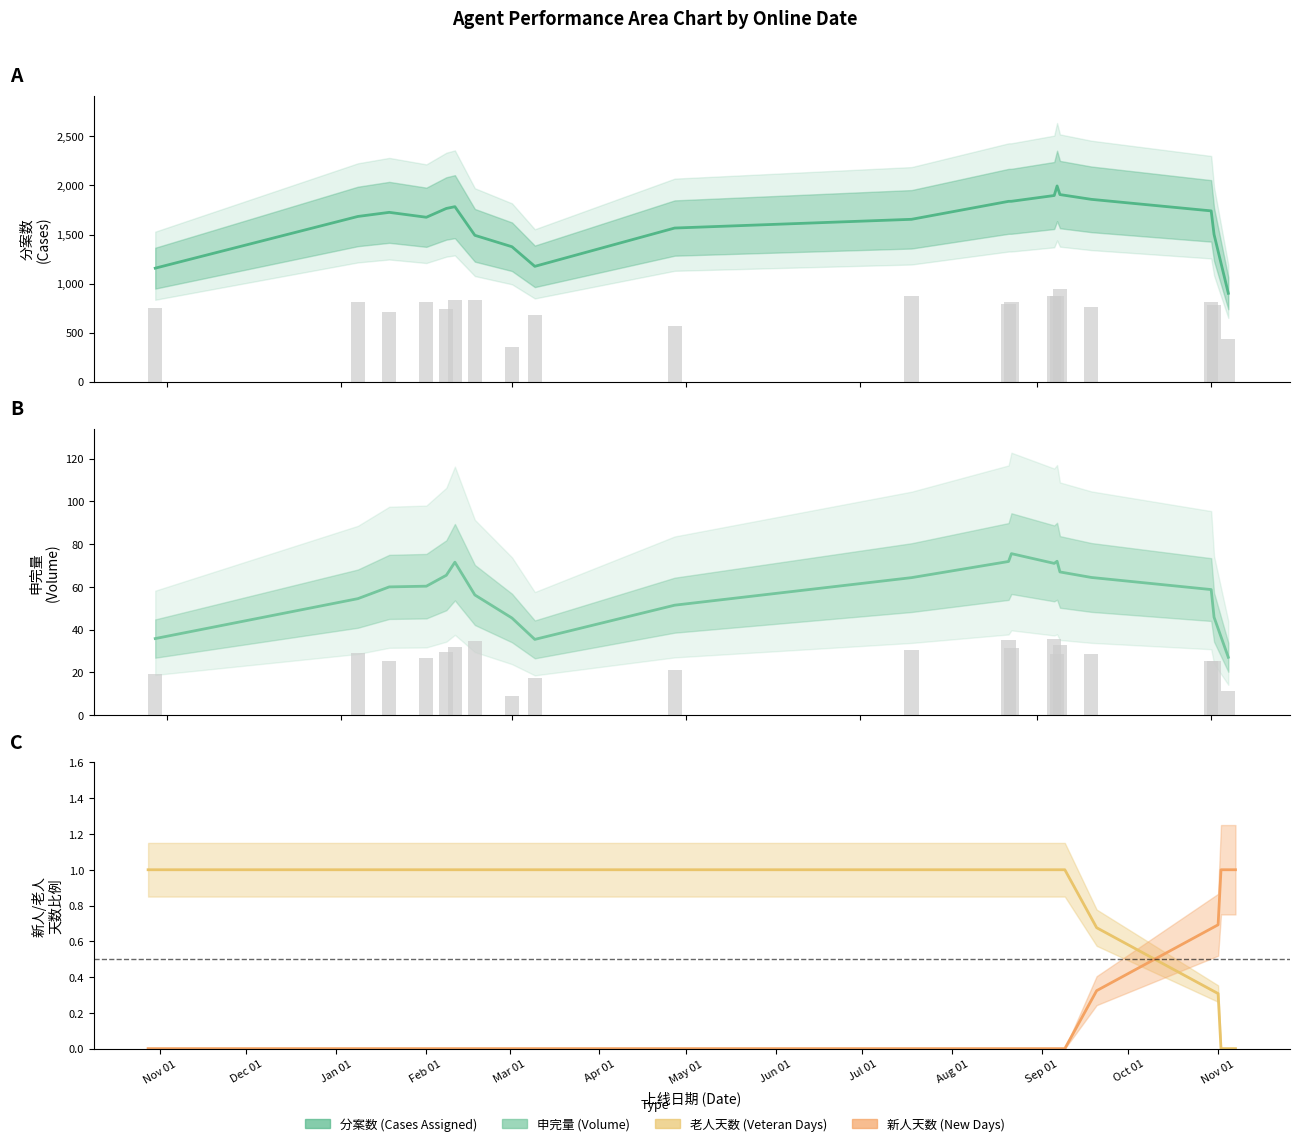

How many groups of bars are there?

20